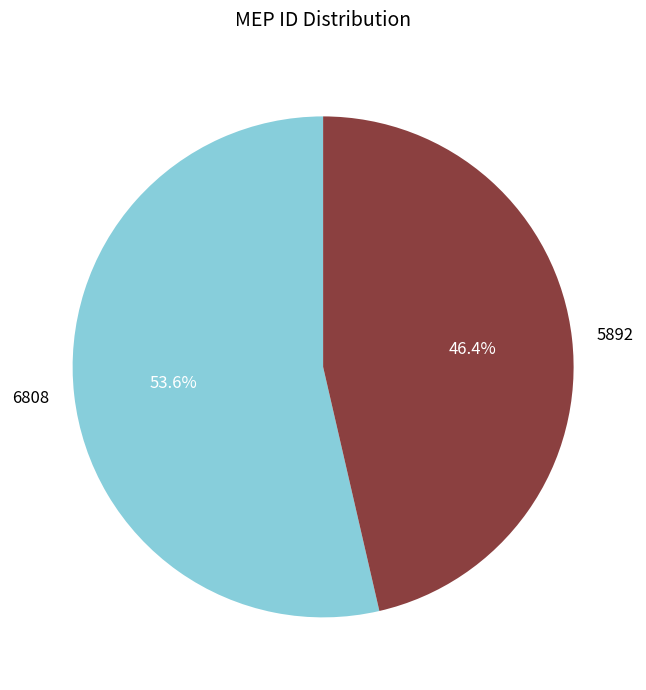

Combined, what portion of the pie is 5892 and 6808?

100.0%